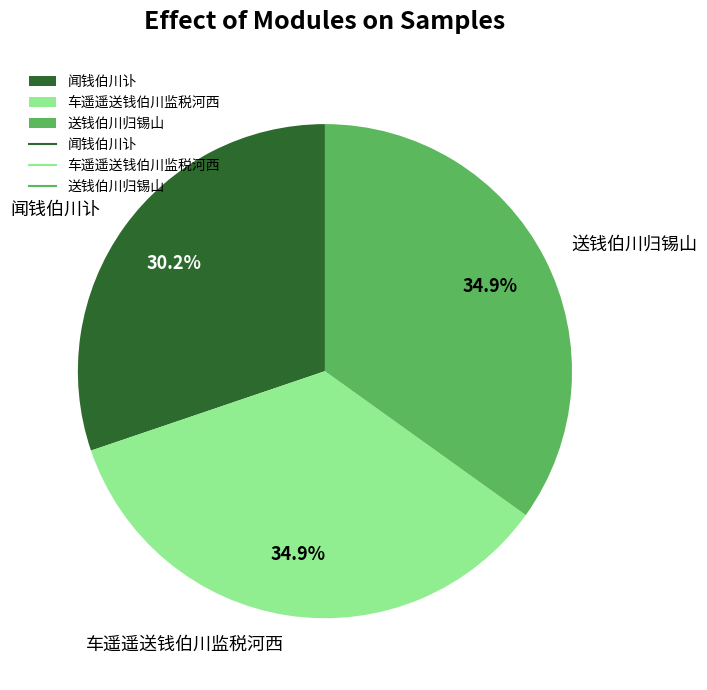

True or false: 送钱伯川归锡山 accounts for 27% of the total.

False